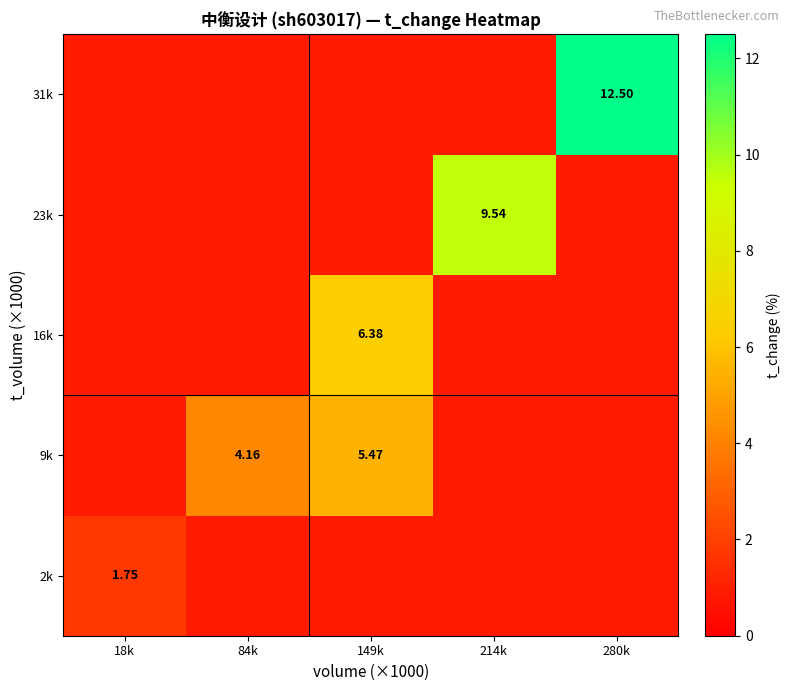

What is the total value across all series at 149k?

14.5